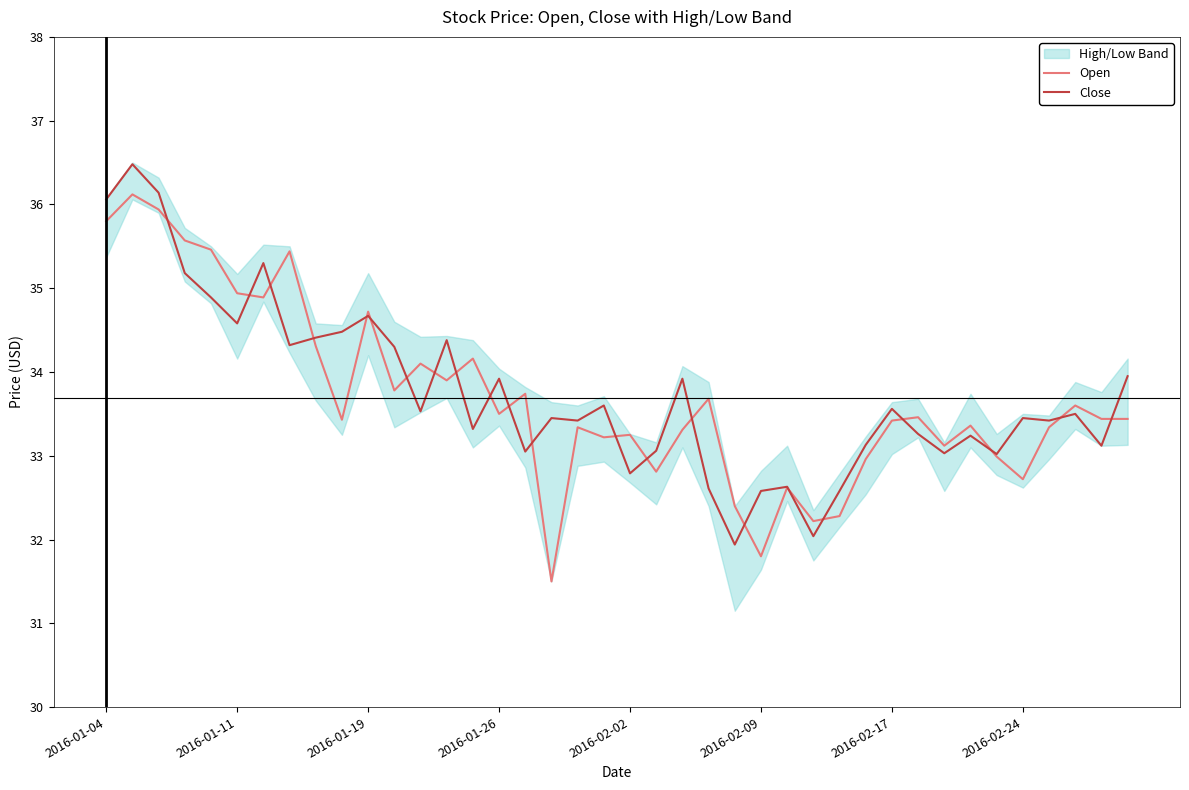

Is it true that Close equals 58.0 at 2016-02-17?

False